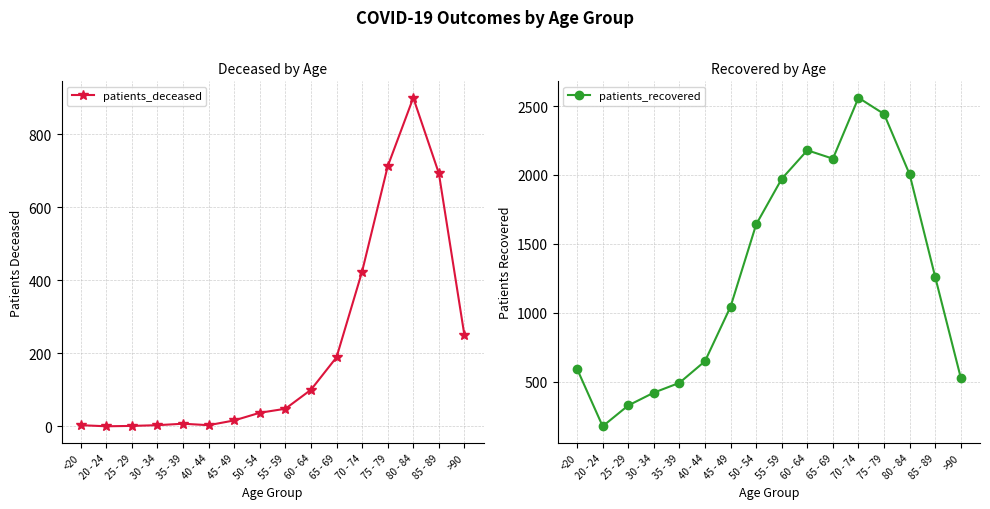

What position from the right is 80 - 84?

3